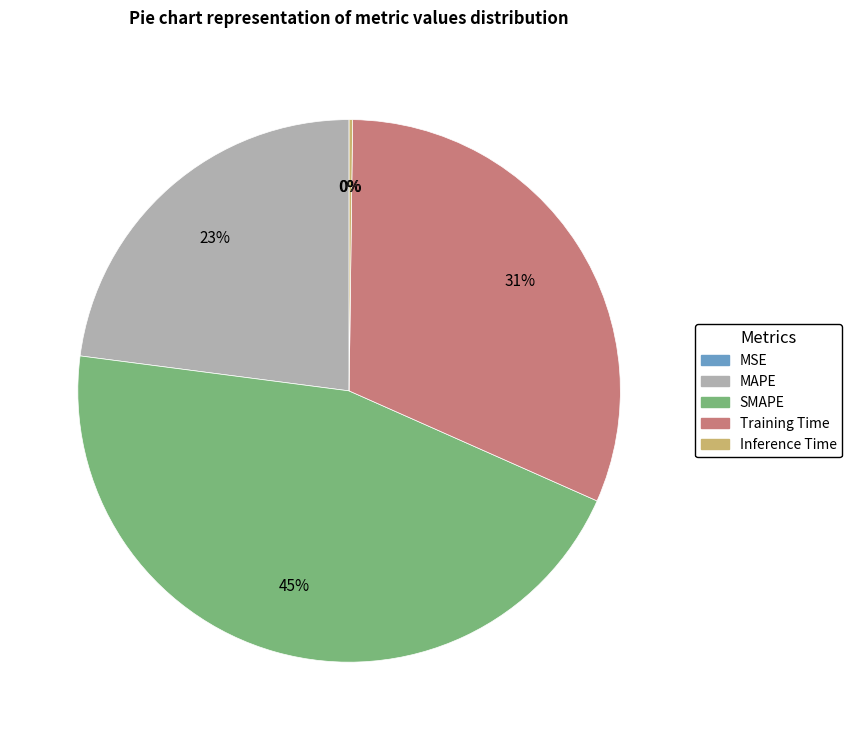

Is there any slice that represents more than half of the pie?

No